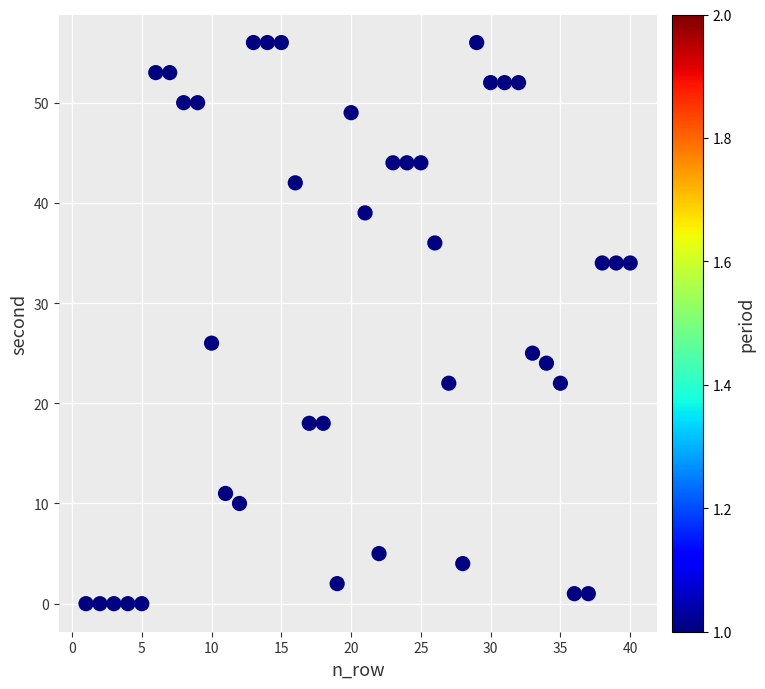

What is the range of X values (max minus min)?

39